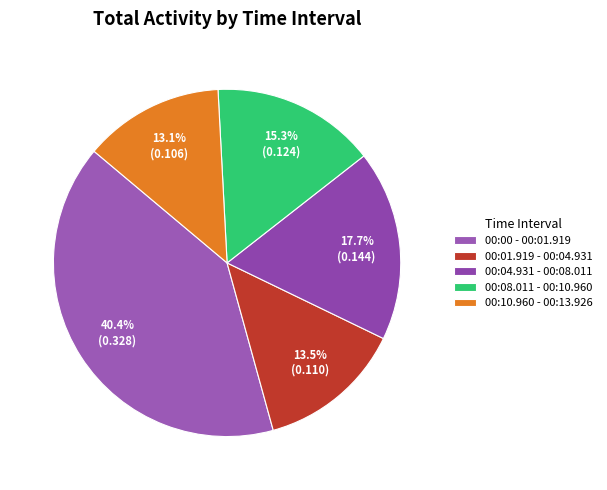

True or false: 00:00 - 00:01.919 accounts for 55% of the total.

False